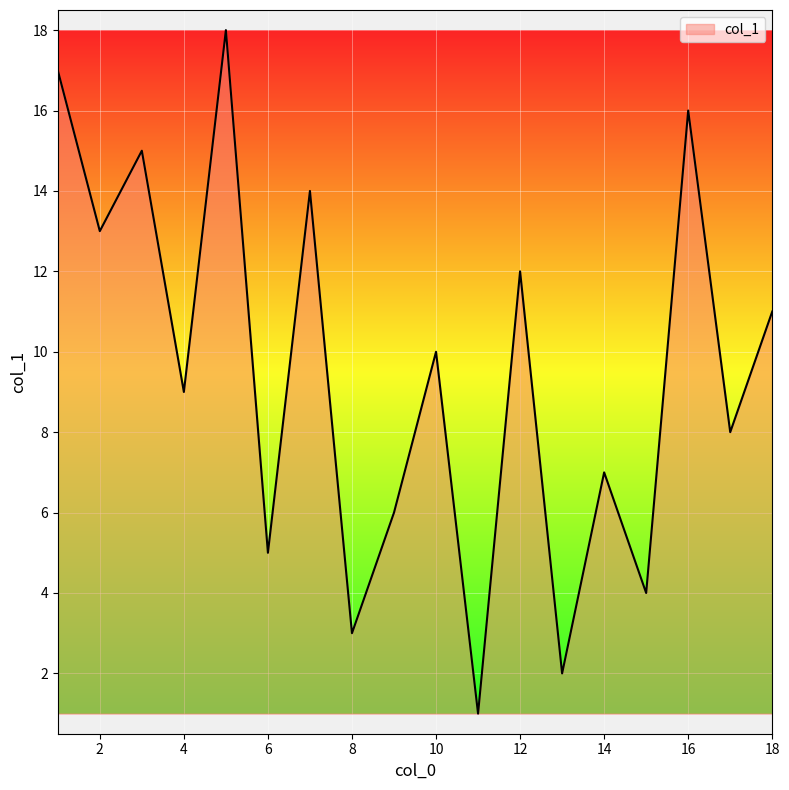

What is the maximum value shown in the chart?

18